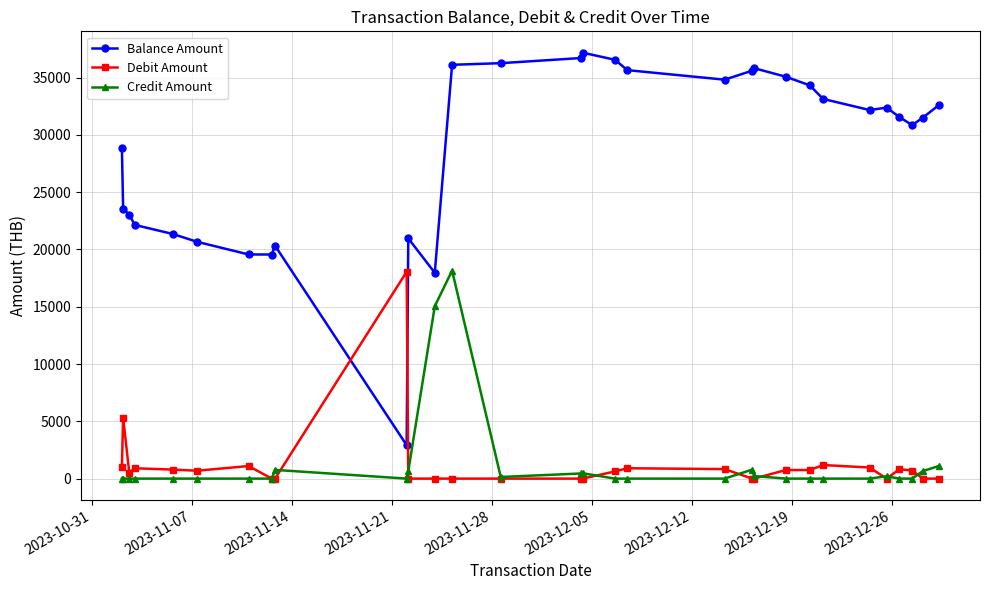

True or false: Credit Amount and Balance Amount cross at least once.

False